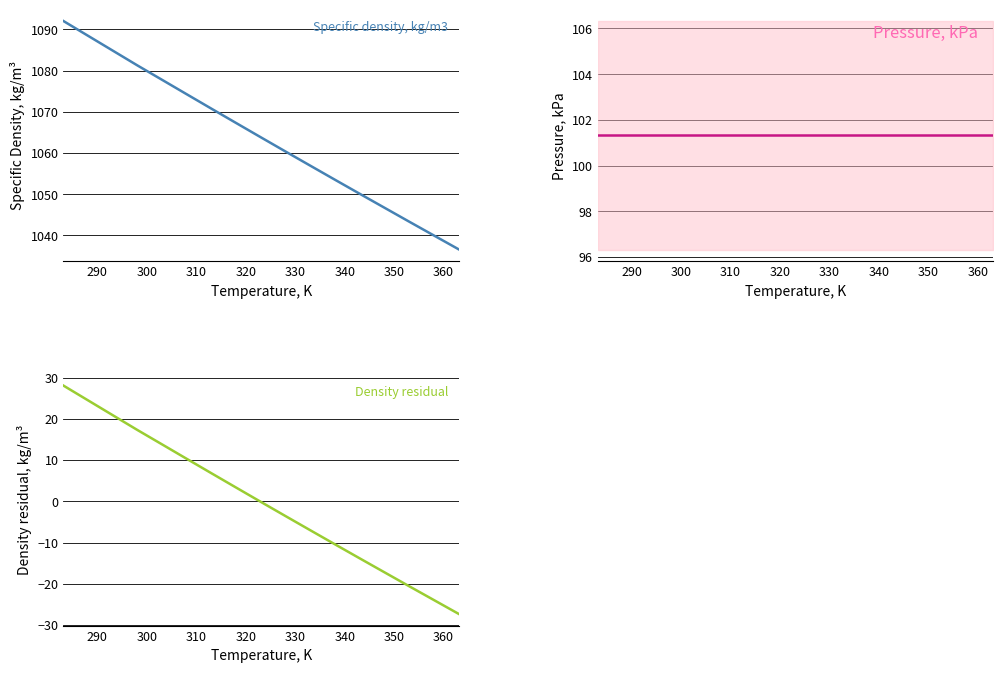

How many values in the Specific density, kg/m3 series exceed 1063?

9